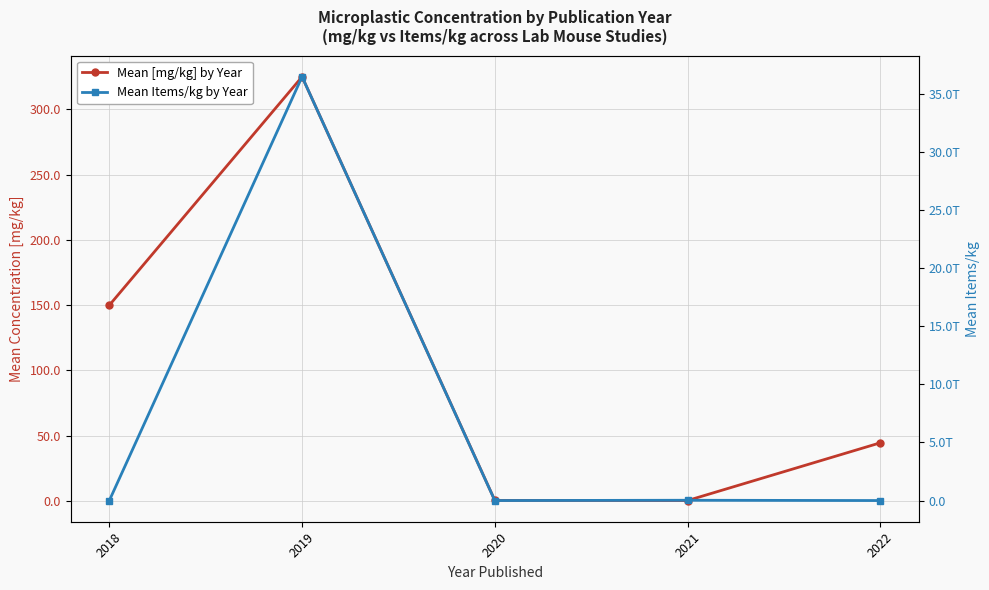

What value does the Mean [mg/kg] by Year series have at 2020?

0.5